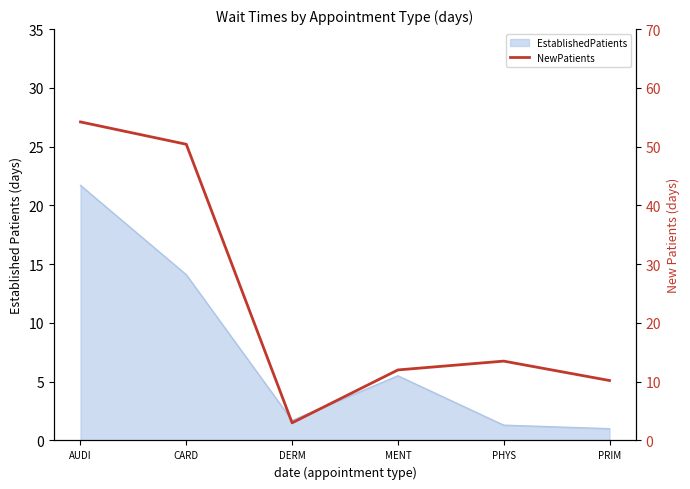

At which label does the data first exceed 13?

AUDI